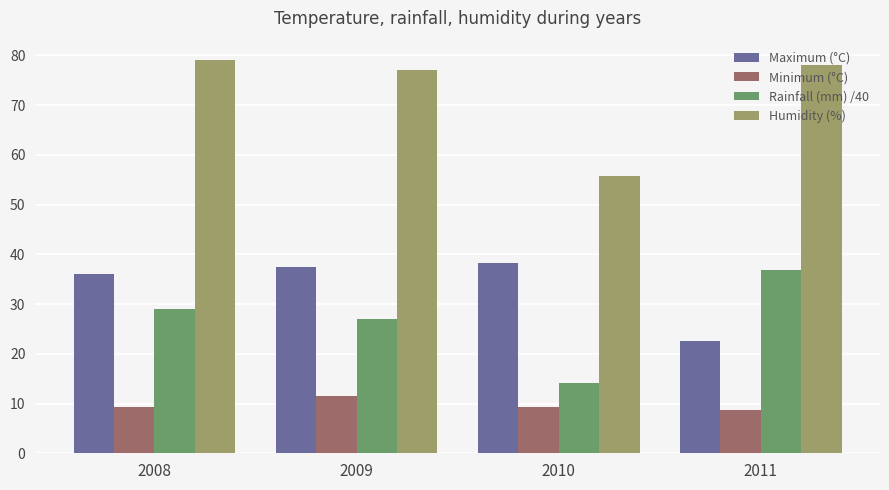

At which label does Rainfall (mm) /40 reach its minimum?

2010